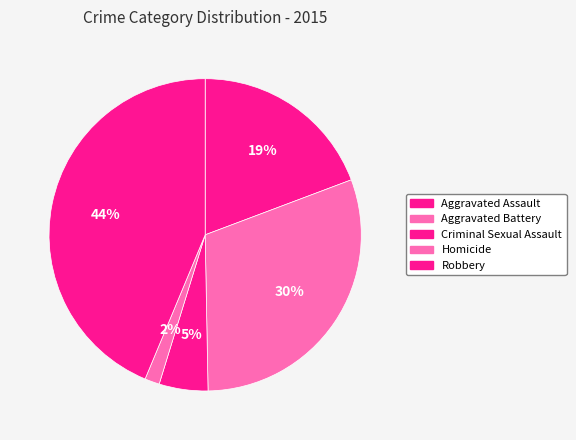

What is the change in value from Aggravated Assault to Robbery?

+208